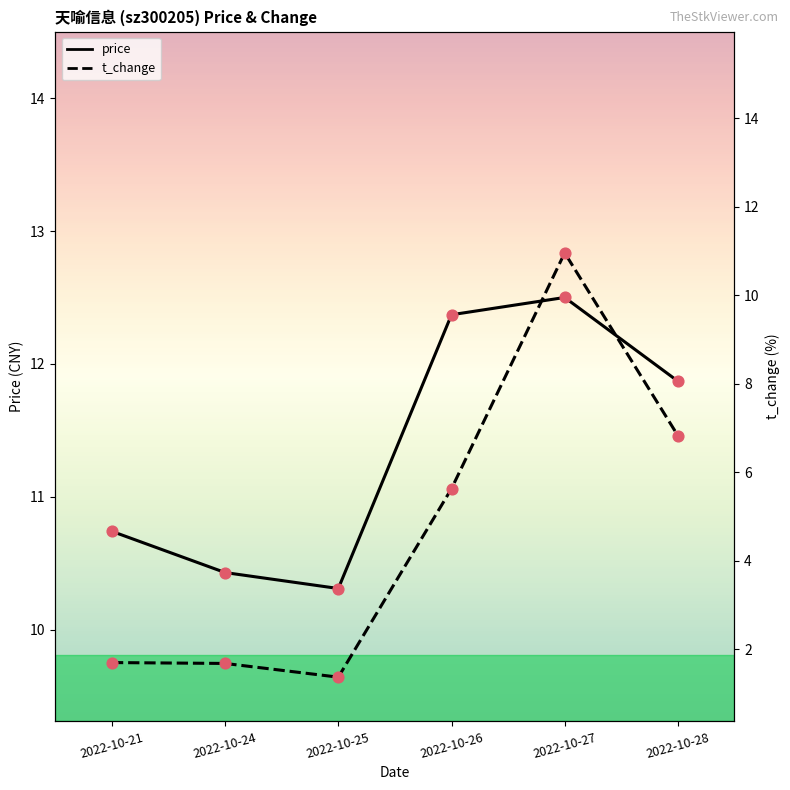

At which category is the sum across all series the highest?

2022-10-27